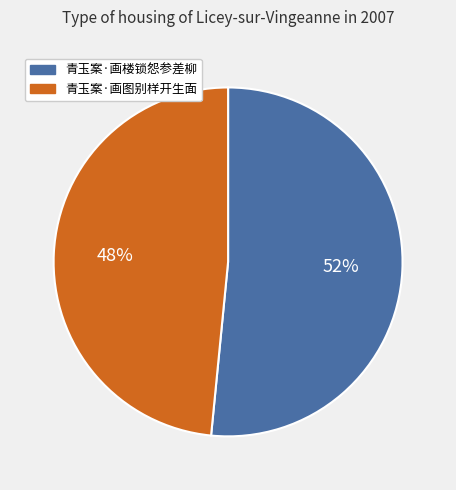

What is the majority slice?

青玉案·画楼锁怨参差柳